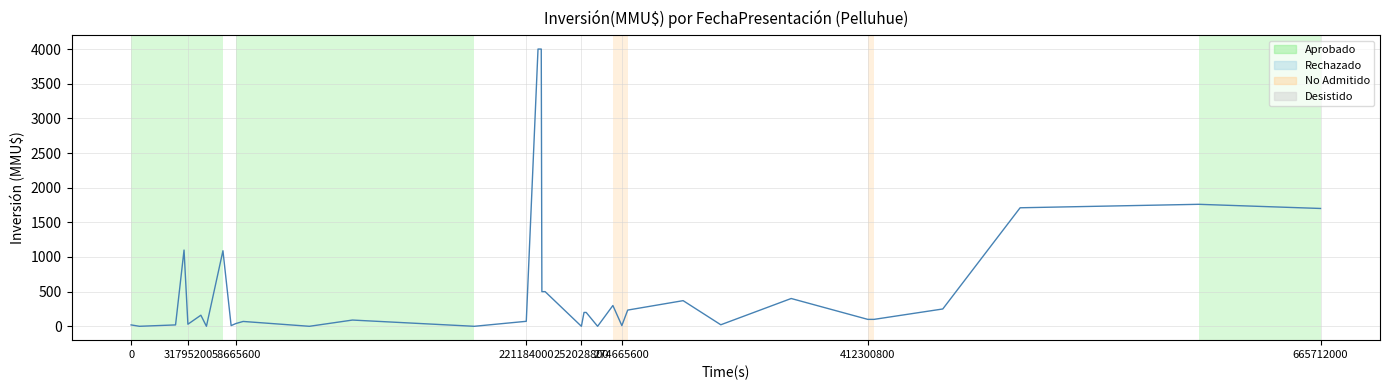

What is the greatest value displayed?

4000